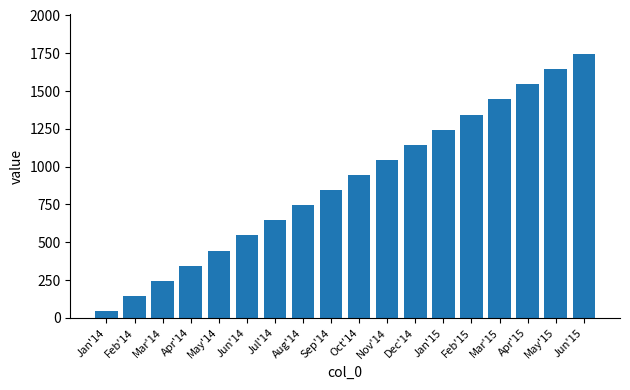

Which has a higher value, Jan'14 or Apr'15?

Apr'15